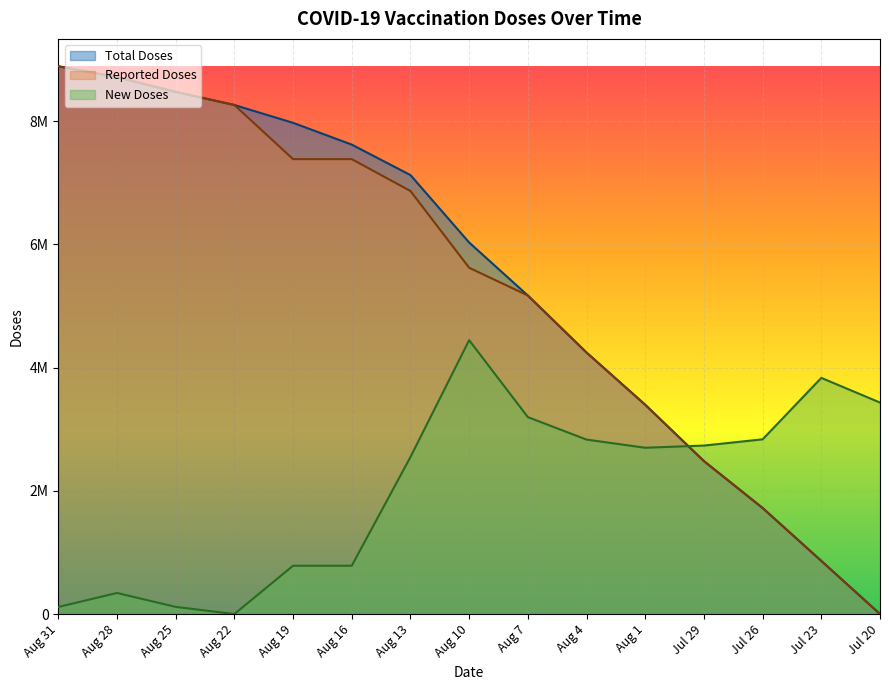

What is the sum of the Total Doses values at Aug 1 and Aug 22?

11658809.5